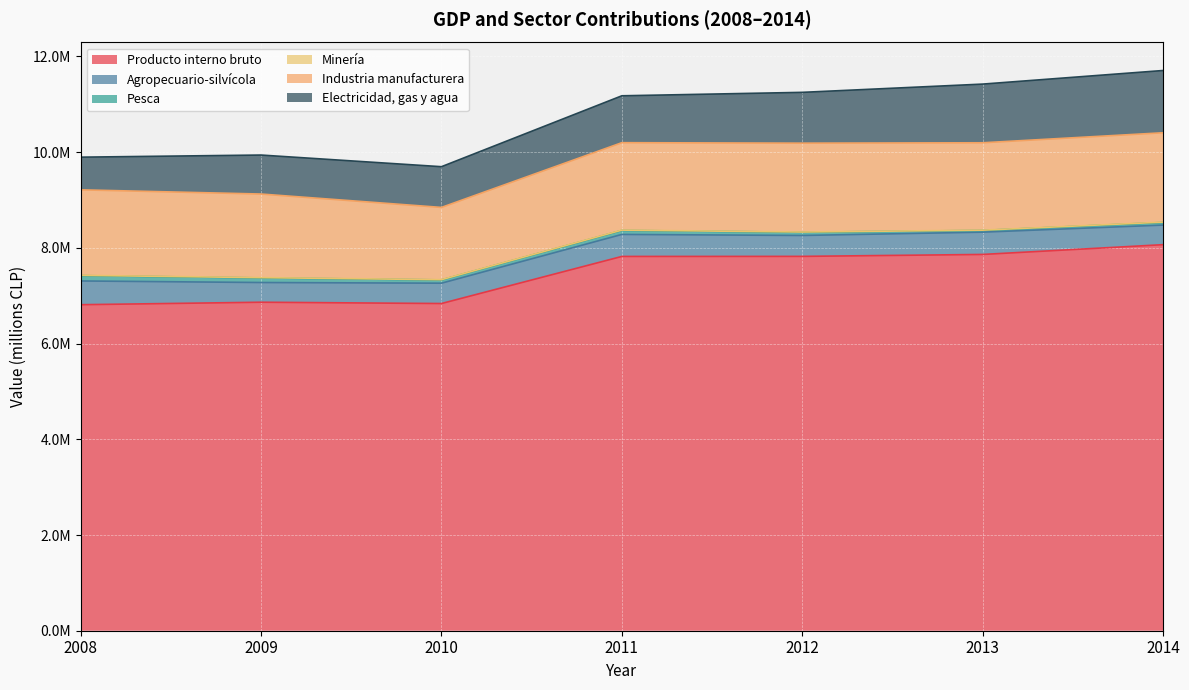

Which series has the largest range (max minus min)?

Producto interno bruto